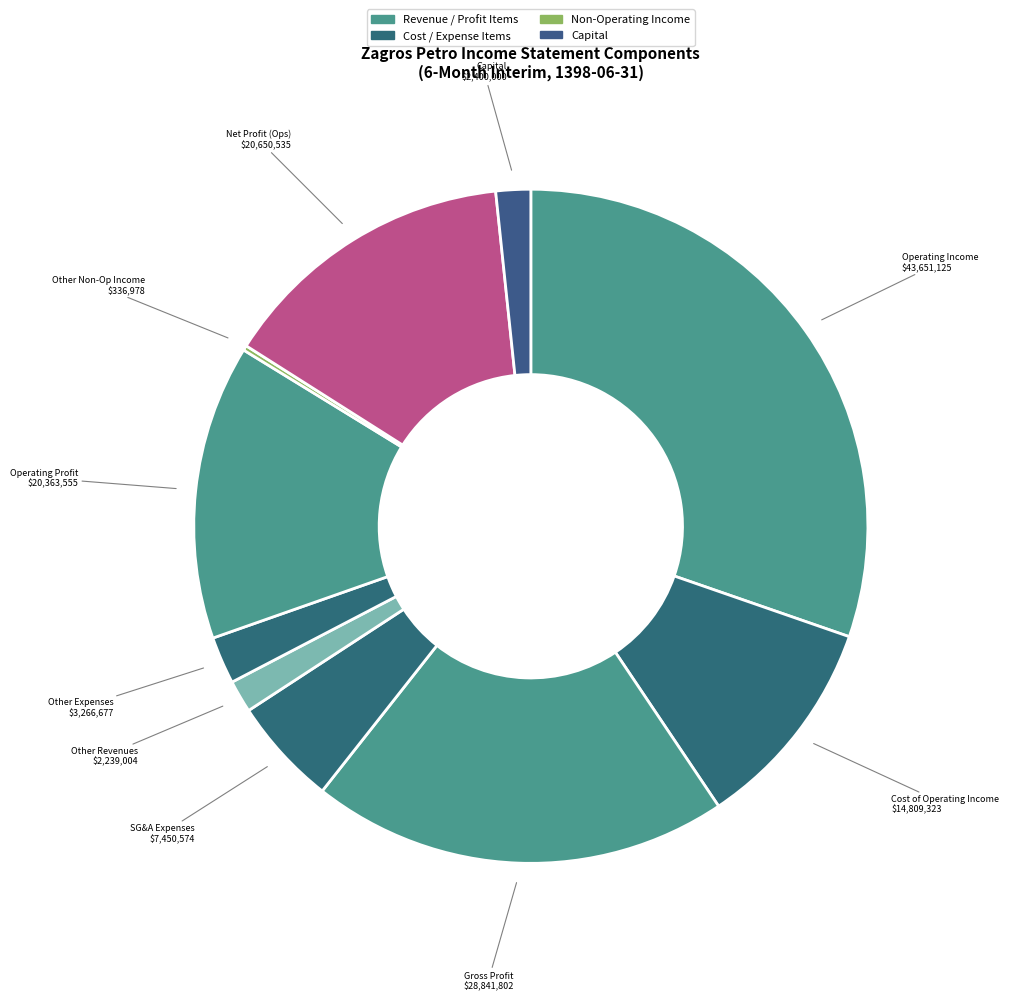

Does any single category account for the majority?

No